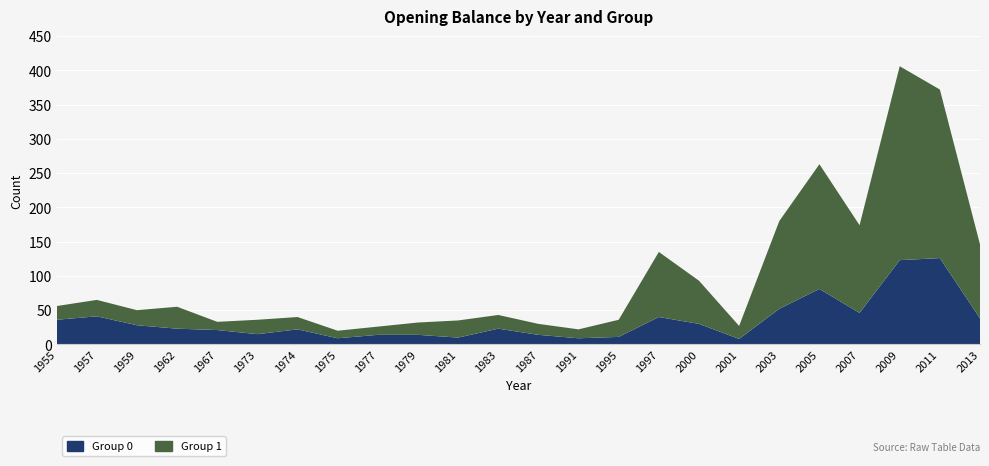

Reading left to right, what are all the values shown in this chart?

Group 0: 36	41	28	23	21	15	22	9	14	14	10	23	14	9	11	40	30	8	52	81	46	123	126	38
Group 1: 20	24	22	32	12	21	18	11	12	18	25	20	16	13	25	95	63	19	128	182	128	283	246	108